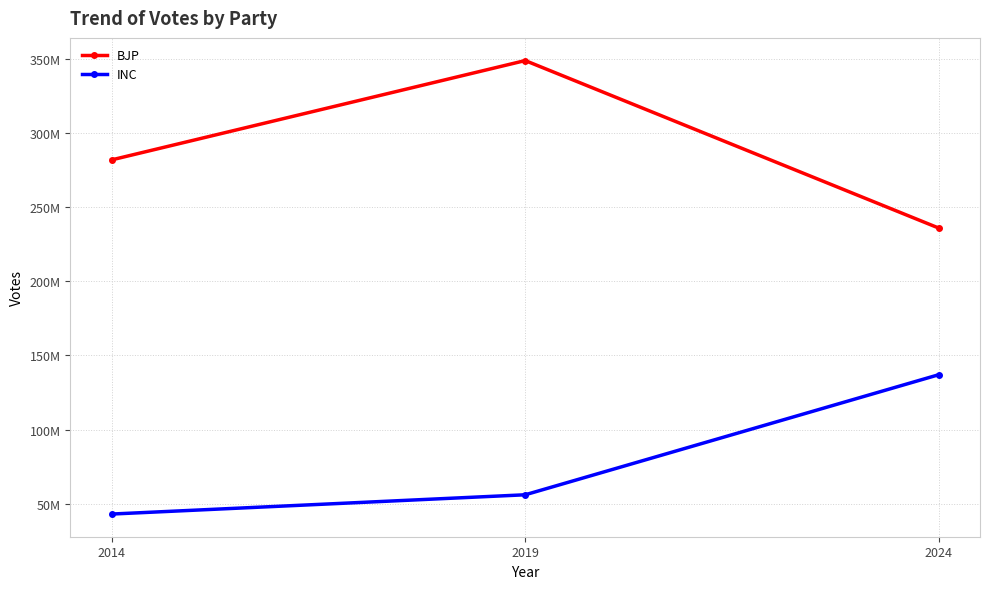

What is the difference between the maximum and minimum values in the INC series?

94000000